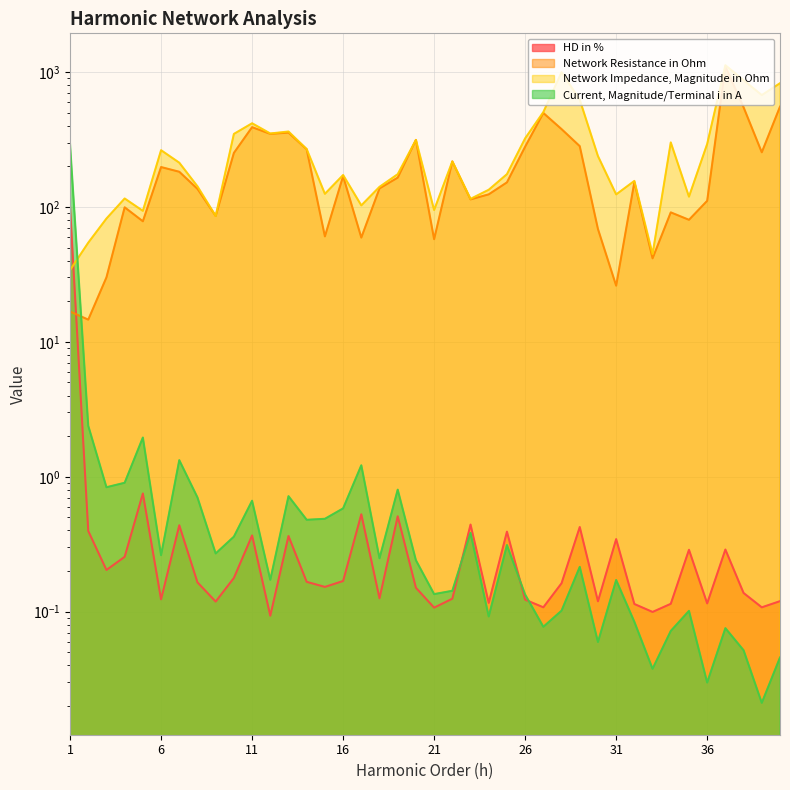

Which series has the largest total across all categories?

Network Impedance, Magnitude in Ohm